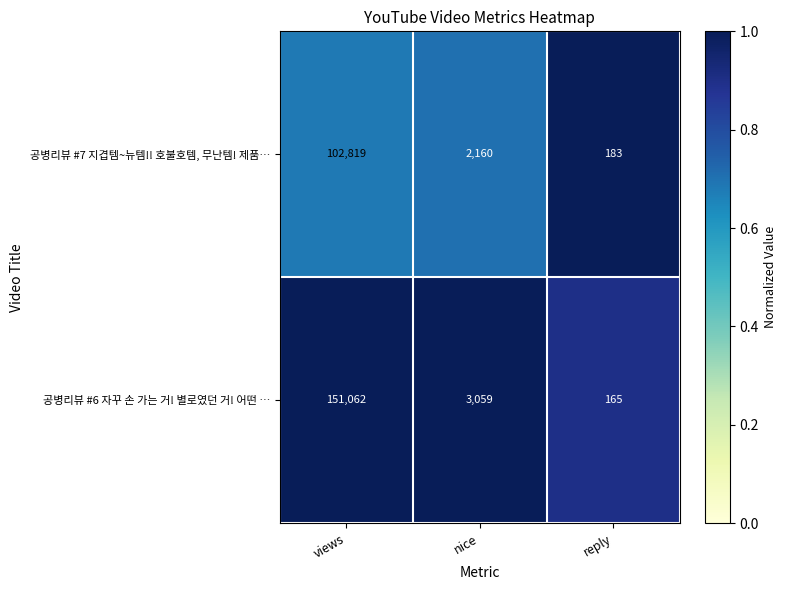

Is it true that 공병리뷰 #7 지겹템~뉴템!! 호불호템, 무난템! 제품… equals 102819 at views?

True